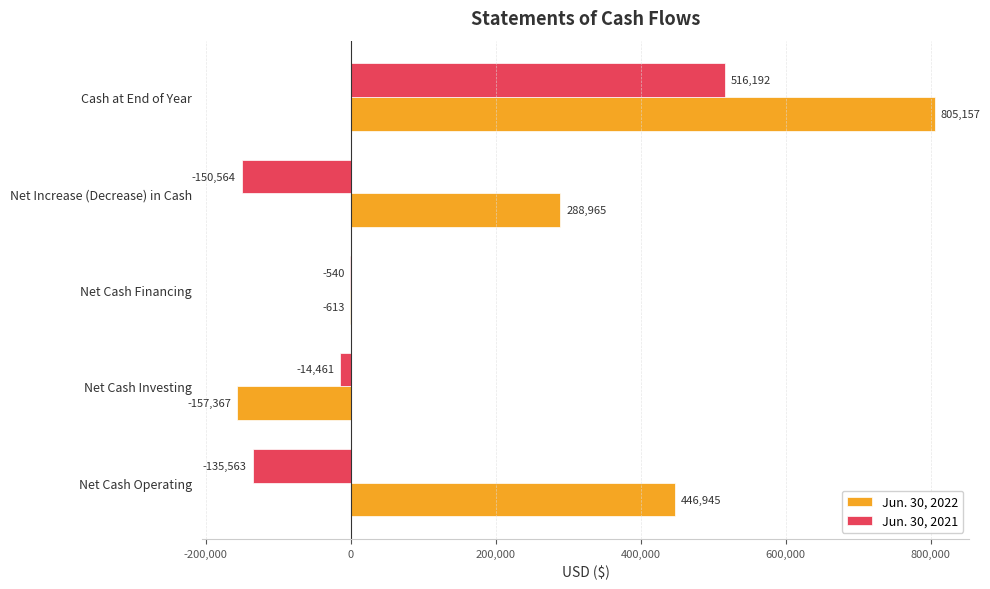

The Jun. 30, 2022 series shows 805157 at Cash at End of Year. True or false?

True